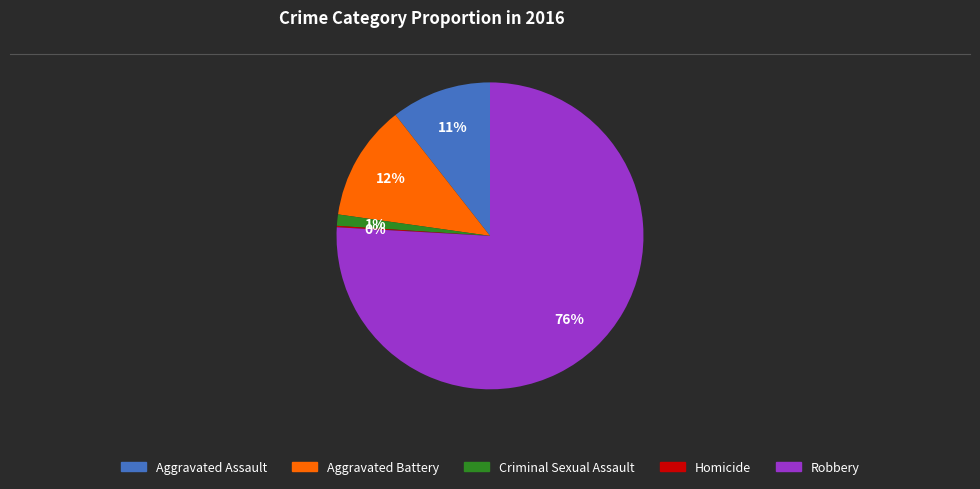

To the nearest percent, what portion does Aggravated Assault represent?

11%